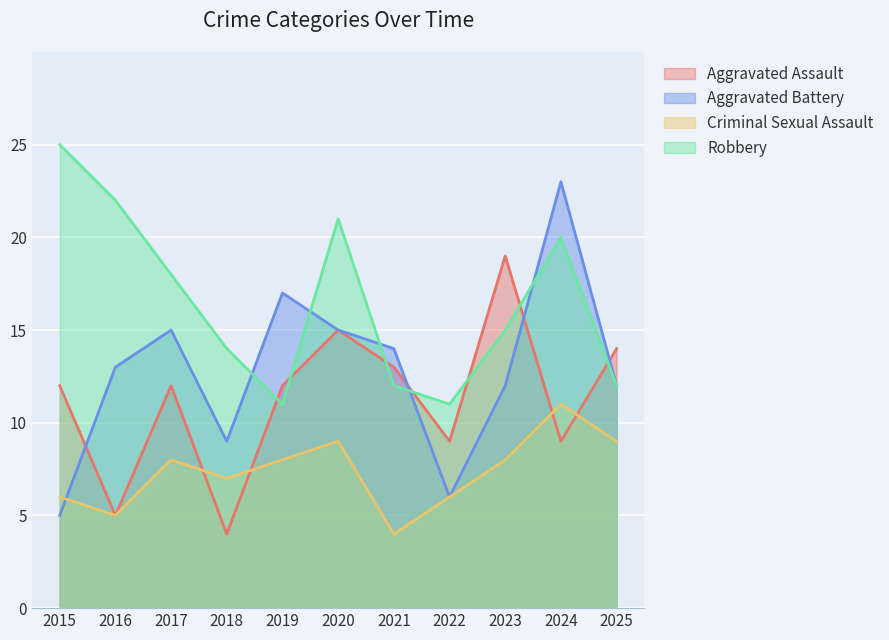

What is the smallest value displayed?

4